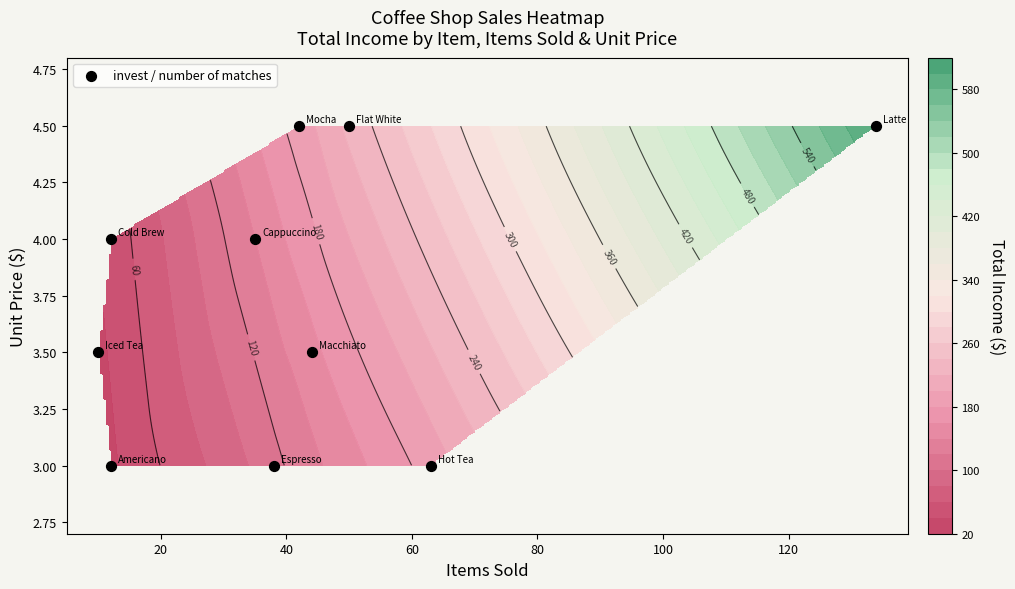

What is the sum of all values?

37.5